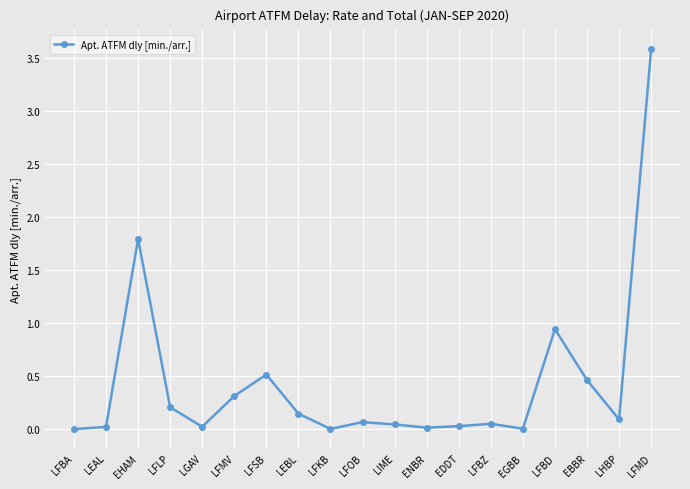

How many lines are shown in the chart?

1